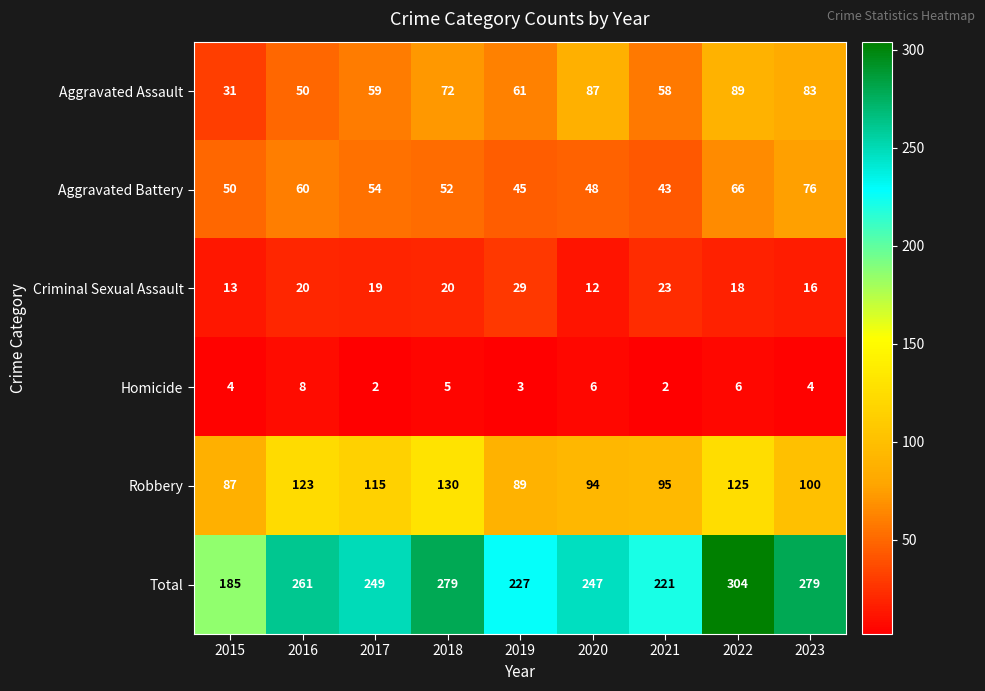

Is it true that Aggravated Assault equals 15 at 2017?

False